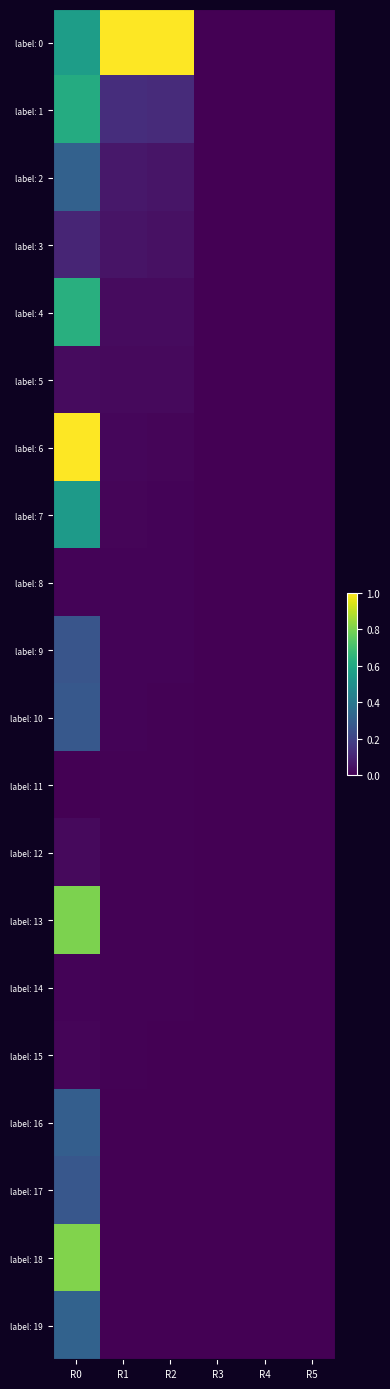

Which series has the largest total across all categories?

label: 0